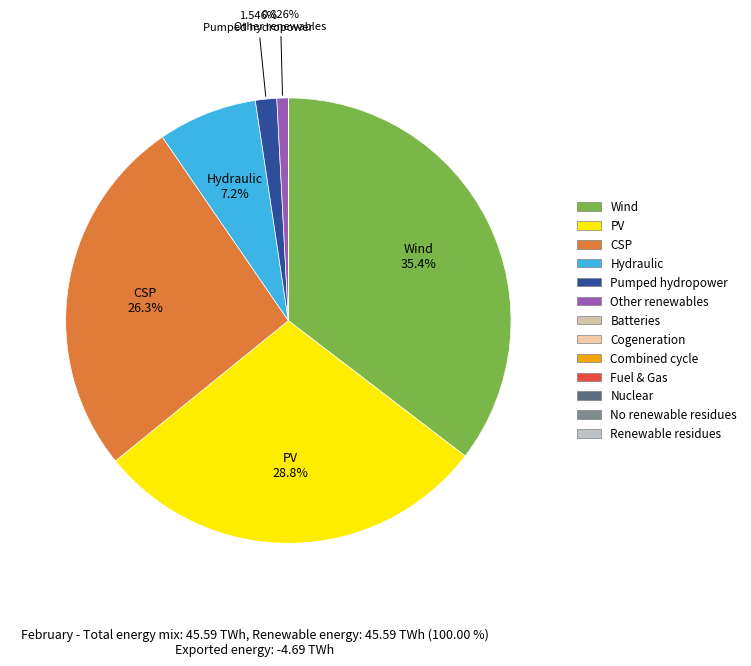

How many segments does this pie chart have?

9